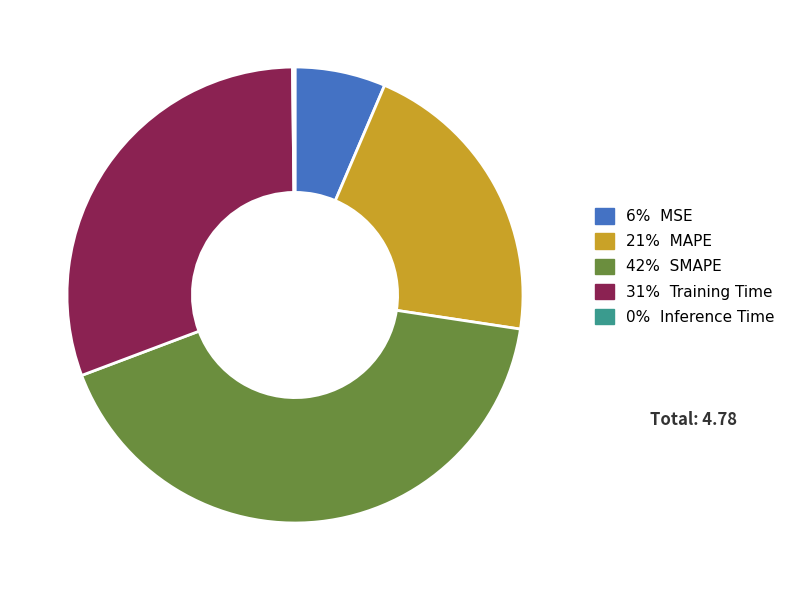

Is there any slice that represents more than half of the pie?

No